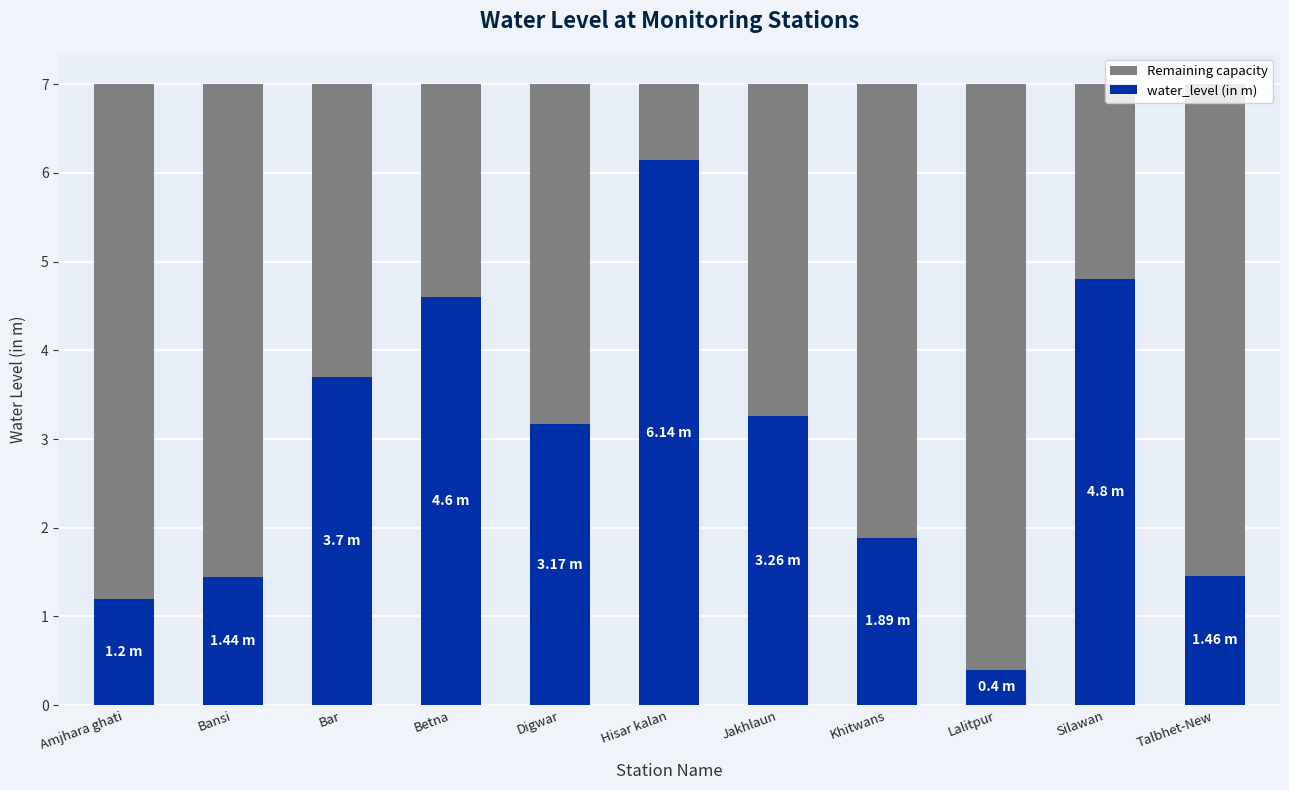

At which label does water_level (in m) reach its minimum?

Lalitpur